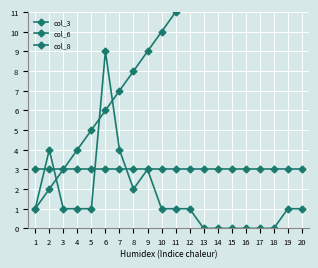

How many data points does each series have?

20